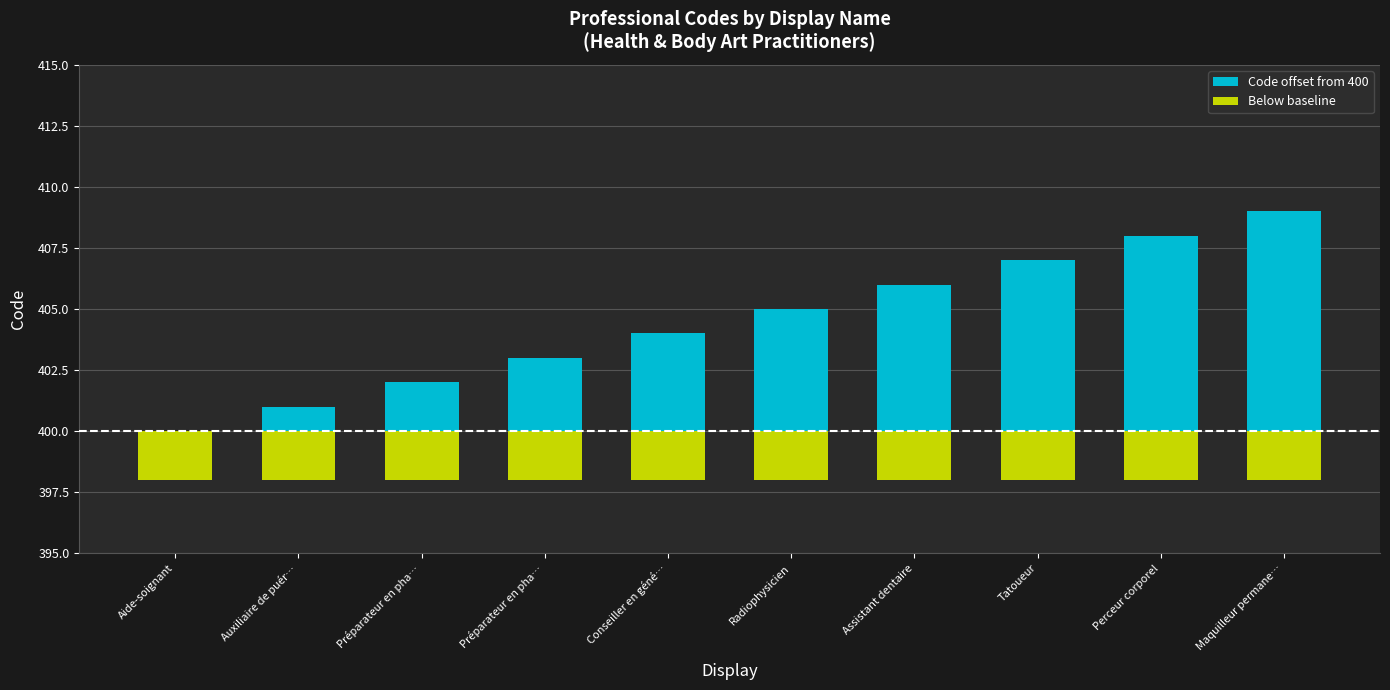

True or false: Code offset from 400 has a value of 1 at Préparateur en pha….

False